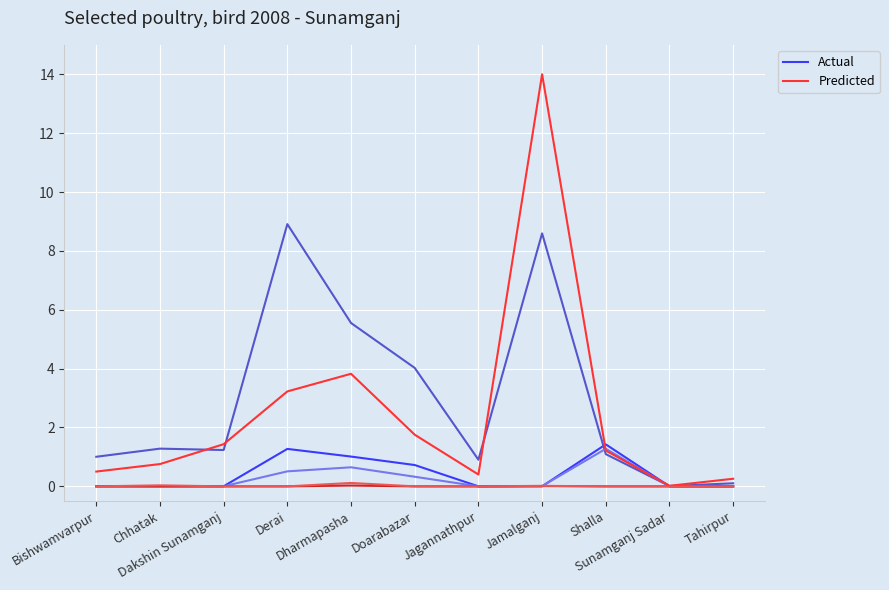

Rank the series by their average value, from highest to lowest.

Predicted, Actual